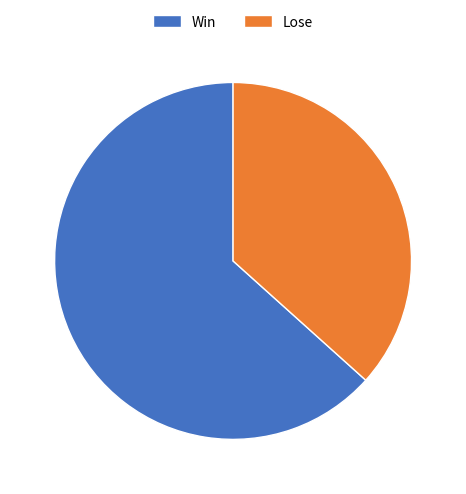

Which category has the smallest portion of the pie?

Lose